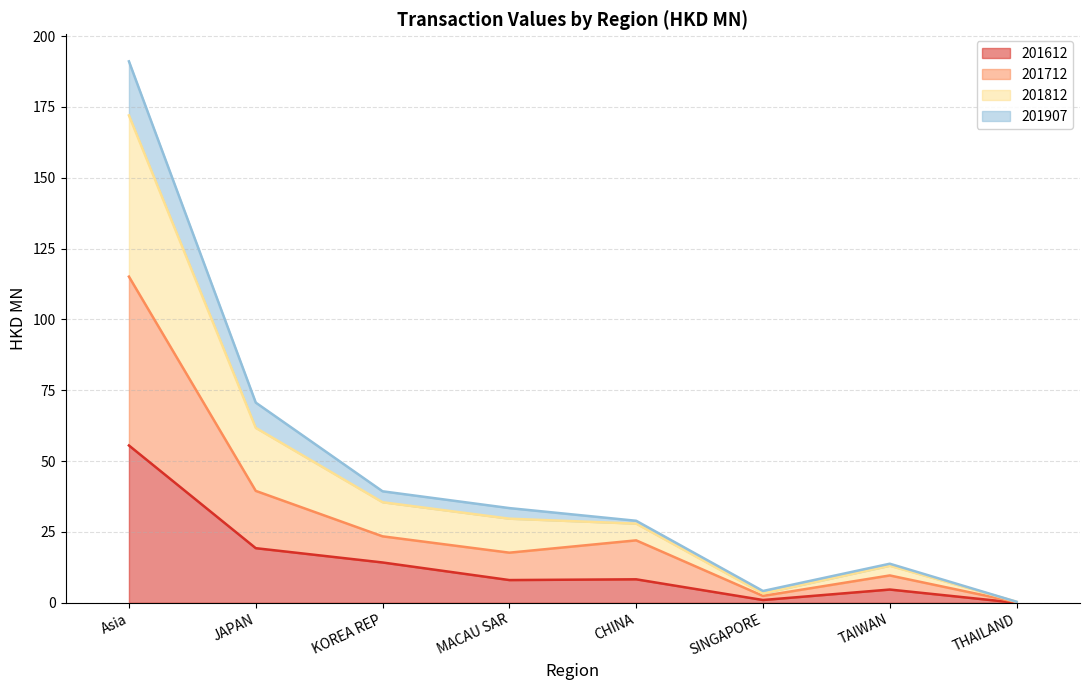

At how many categories does at least one series exceed 109?

1